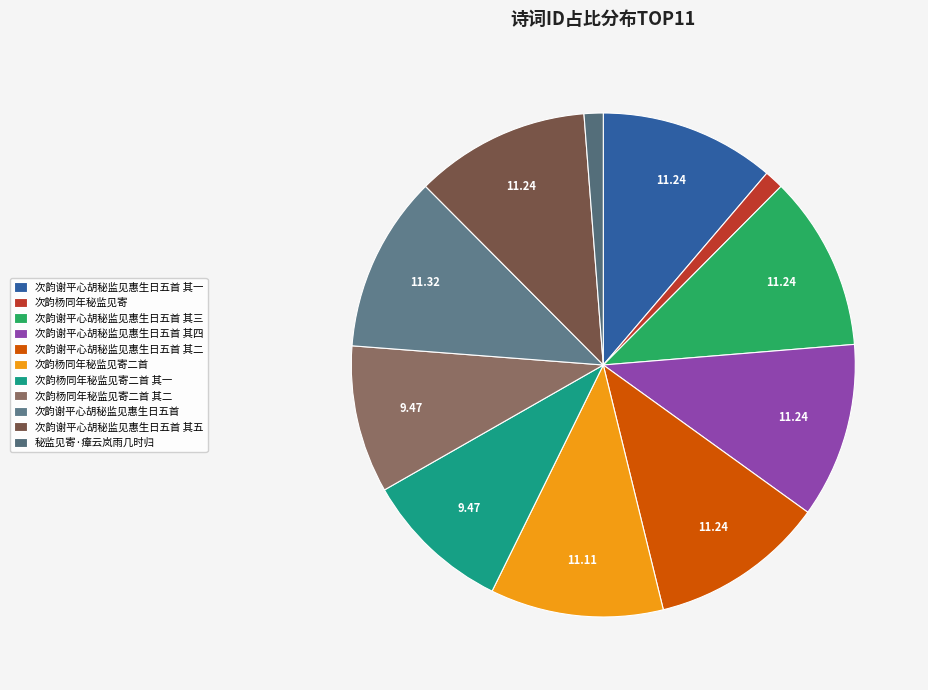

Count the number of slices in the pie.

11